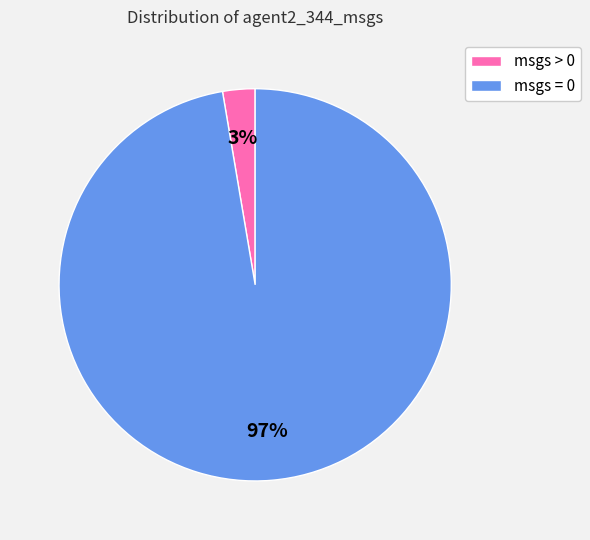

Between msgs > 0 and msgs = 0, which is larger?

msgs = 0